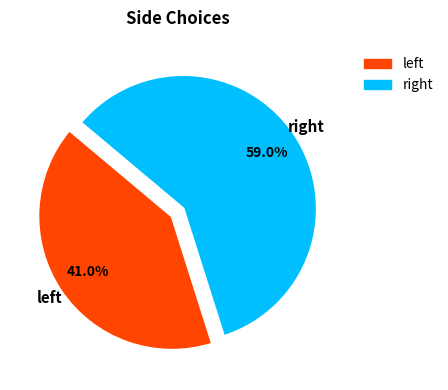

Rank the categories by value from lowest to highest.

left, right